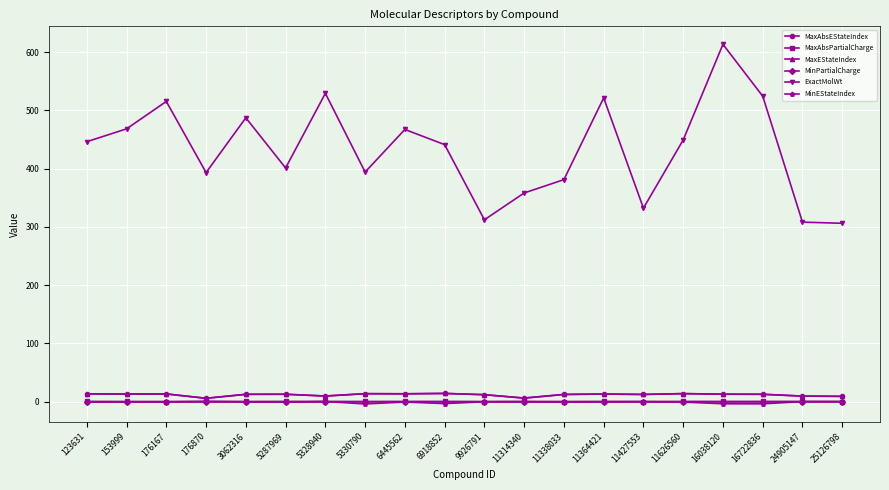

Does the chart have visible grid lines?

Yes